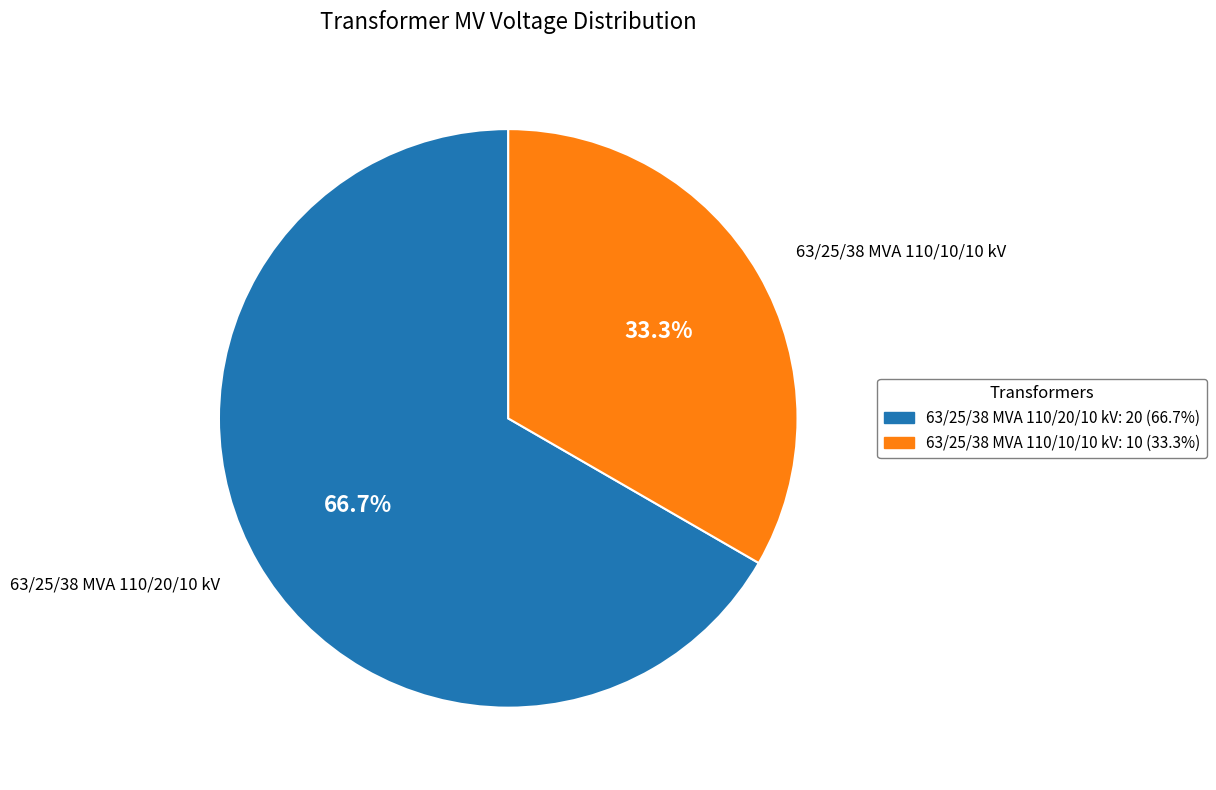

To the nearest percent, what portion does 63/25/38 MVA 110/10/10 kV represent?

33%